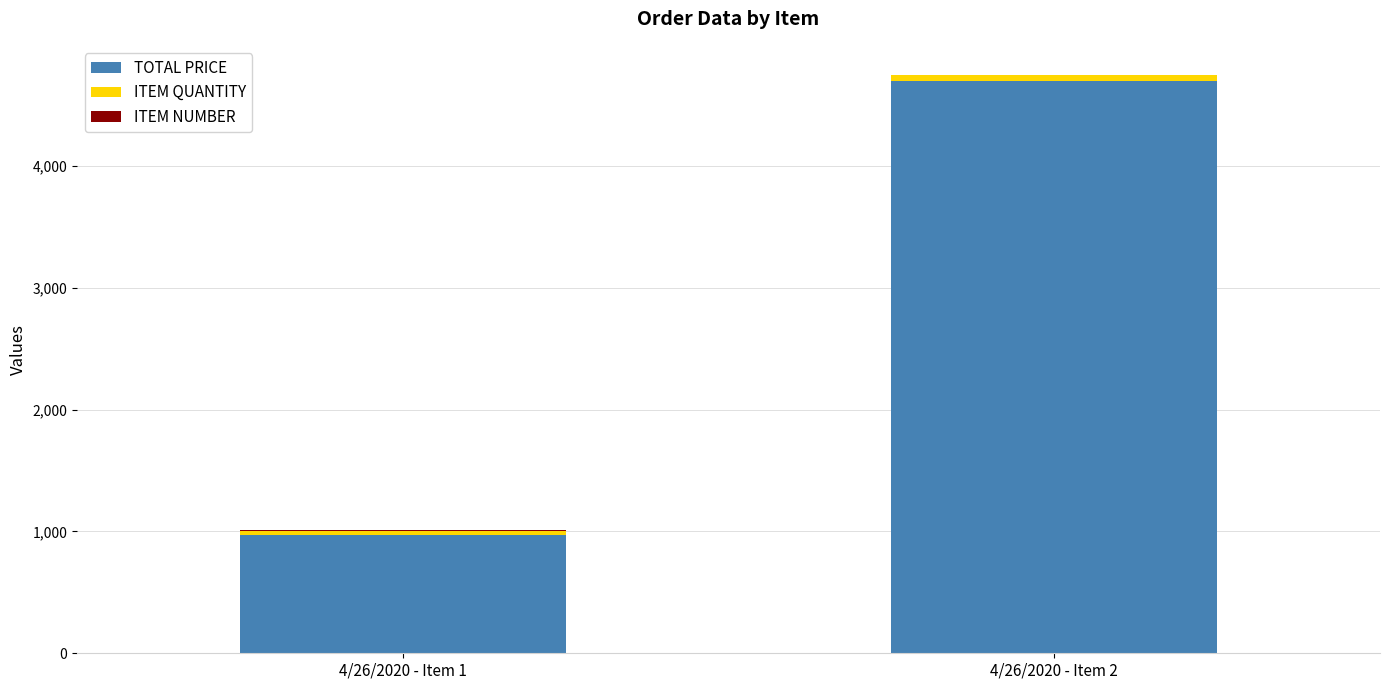

The value of TOTAL PRICE at 4/26/2020 - Item 1 is 1312.2. True or false?

False